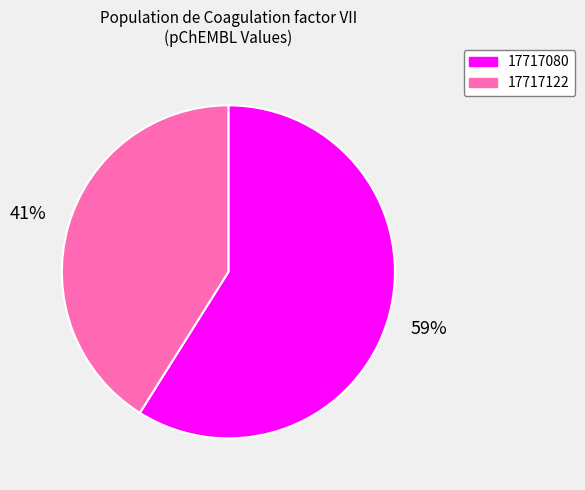

Approximately how many times larger is the value at 17717080 compared to 17717122?

1.4